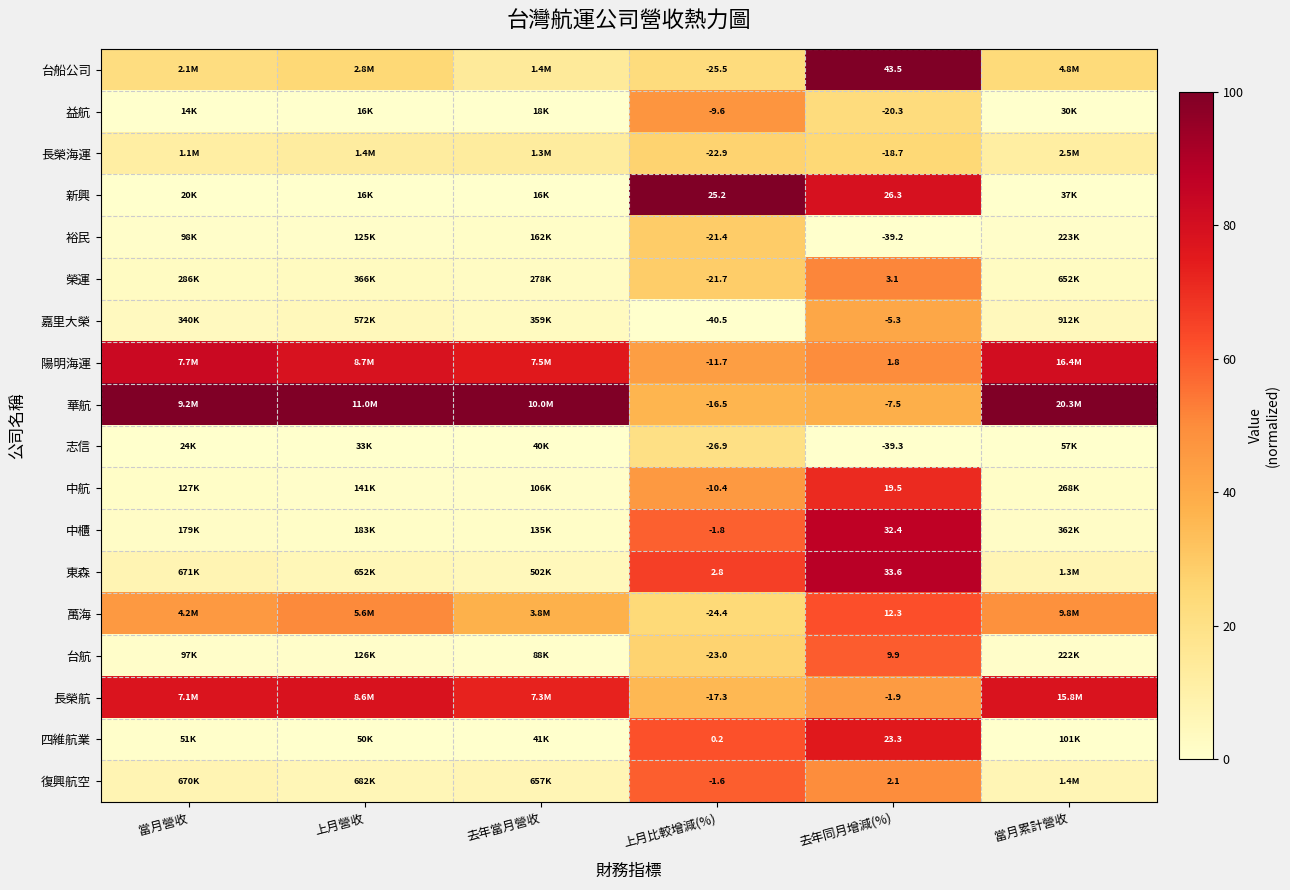

Between 上月比較增減(%) and 去年同月增減(%), which series saw the biggest shift?

台船公司